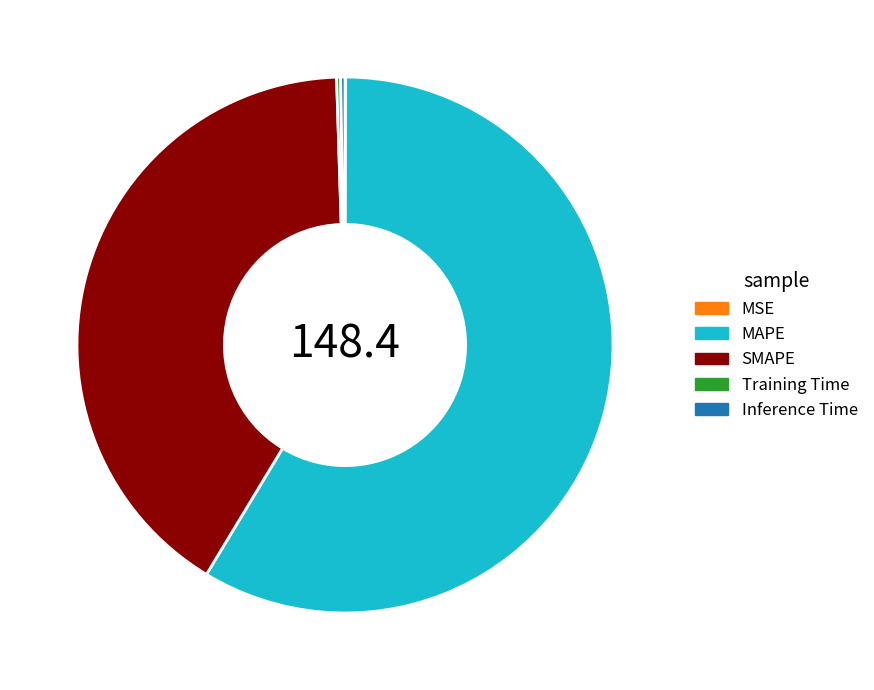

What is the largest slice in the pie chart?

MAPE